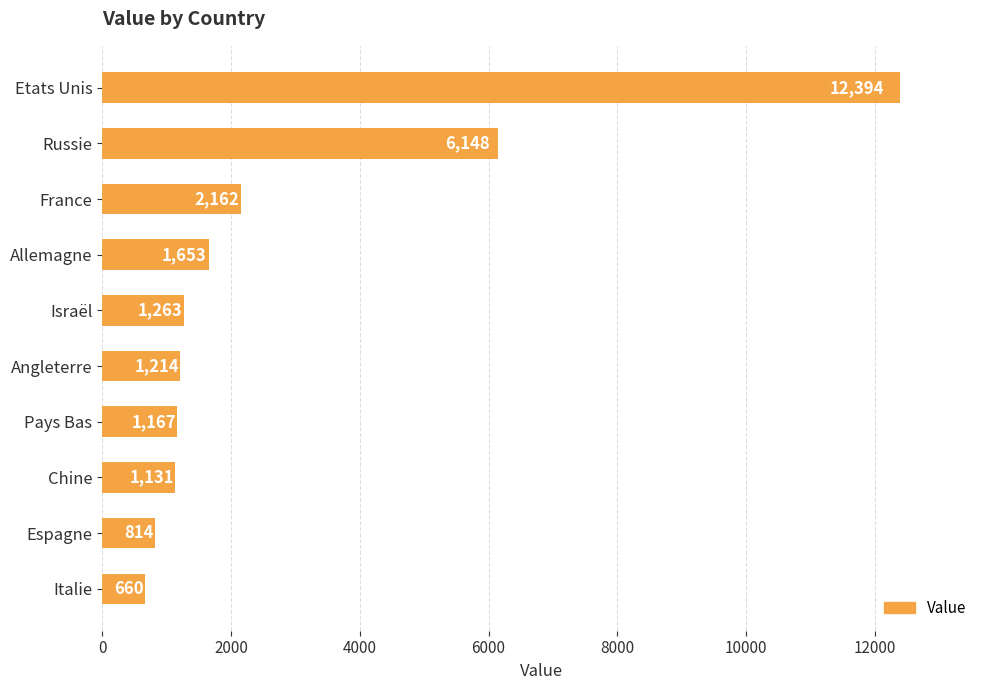

What is the change in value from Russie to Israël?

-4885